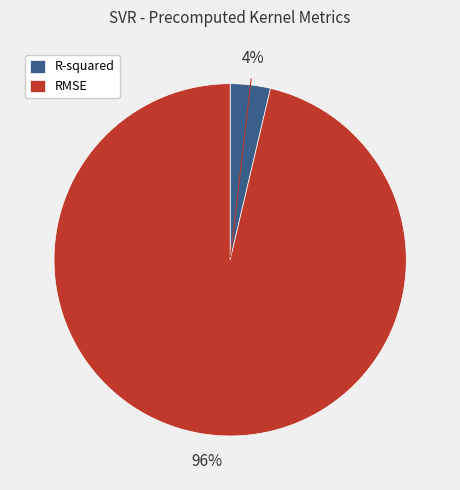

Which category has the smallest portion of the pie?

R-squared